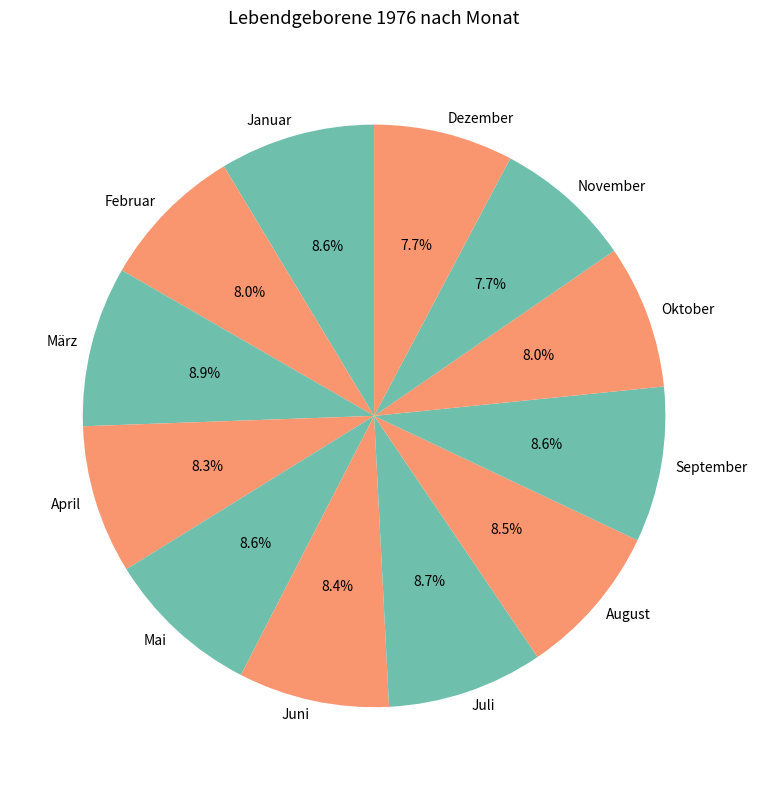

What percentage do November and März together represent?

16.6%